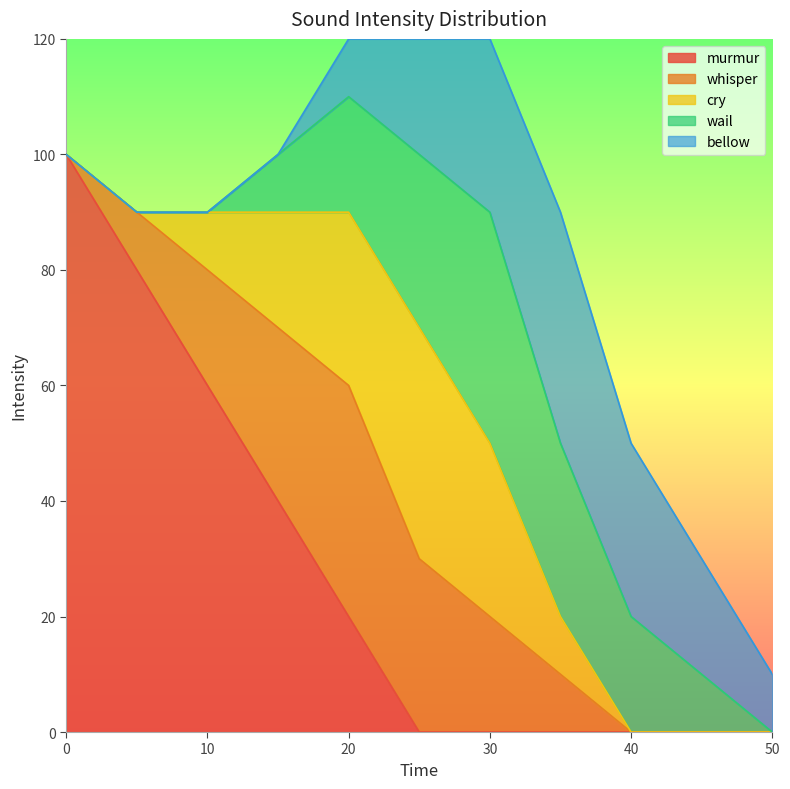

Reading left to right, extract all data points from this chart.

murmur: 0=100	5=80	10=60	15=40	20=20	25=0	30=0	35=0	40=0	45=0	50=0
whisper: 0=0	5=10	10=20	15=30	20=40	25=30	30=20	35=10	40=0	45=0	50=0
cry: 0=0	5=0	10=10	15=20	20=30	25=40	30=30	35=10	40=0	45=0	50=0
wail: 0=0	5=0	10=0	15=10	20=20	25=30	30=40	35=30	40=20	45=10	50=0
bellow: 0=0	5=0	10=0	15=0	20=10	25=20	30=30	35=40	40=30	45=20	50=10